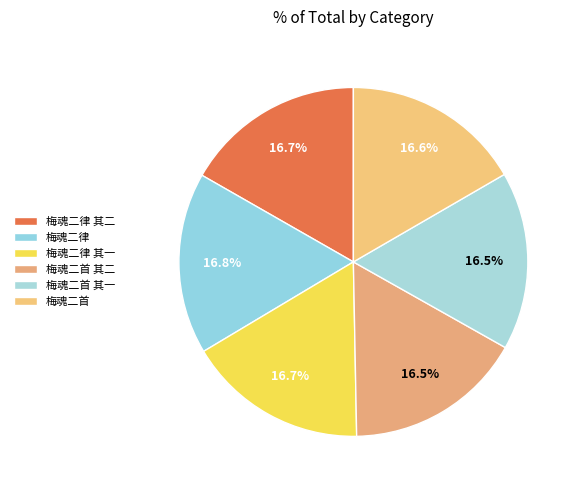

What is the change in value from 梅魂二律 其二 to 梅魂二律?

+8277